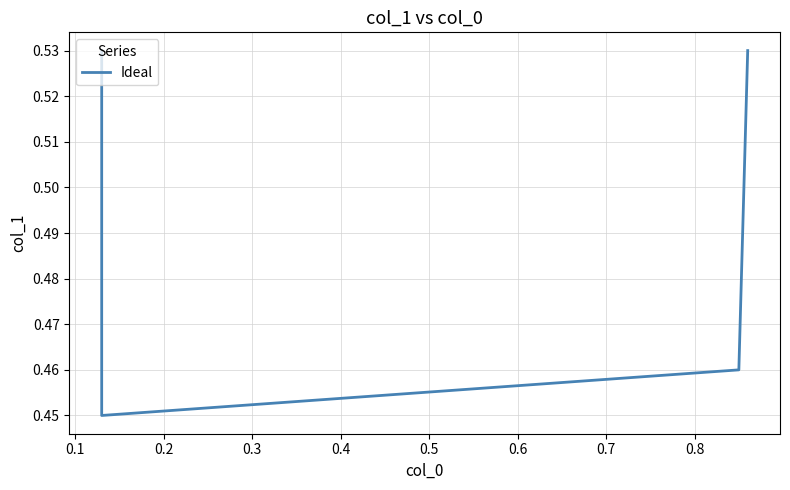

How many categories are shown in the chart?

4